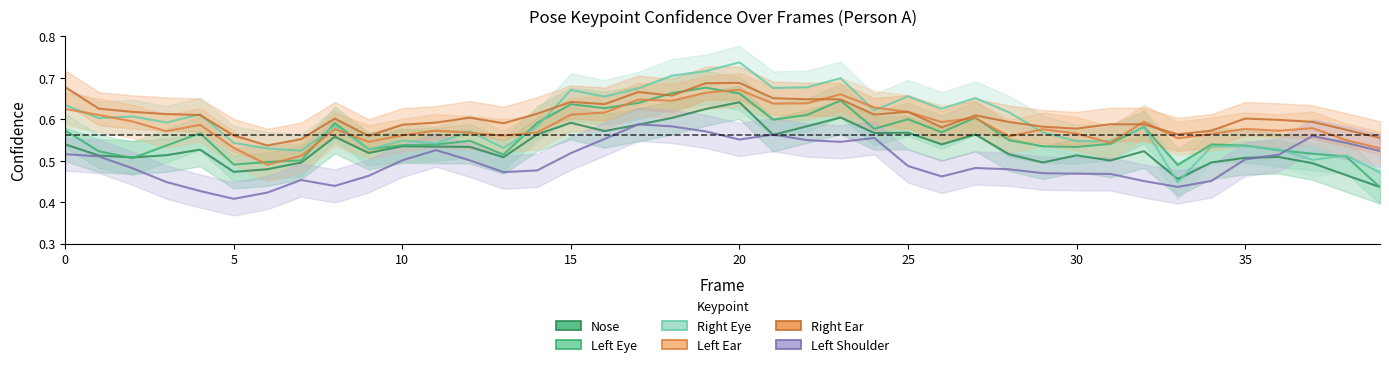

What is the approximate value of a_left_ear_confidence at 13?

0.6